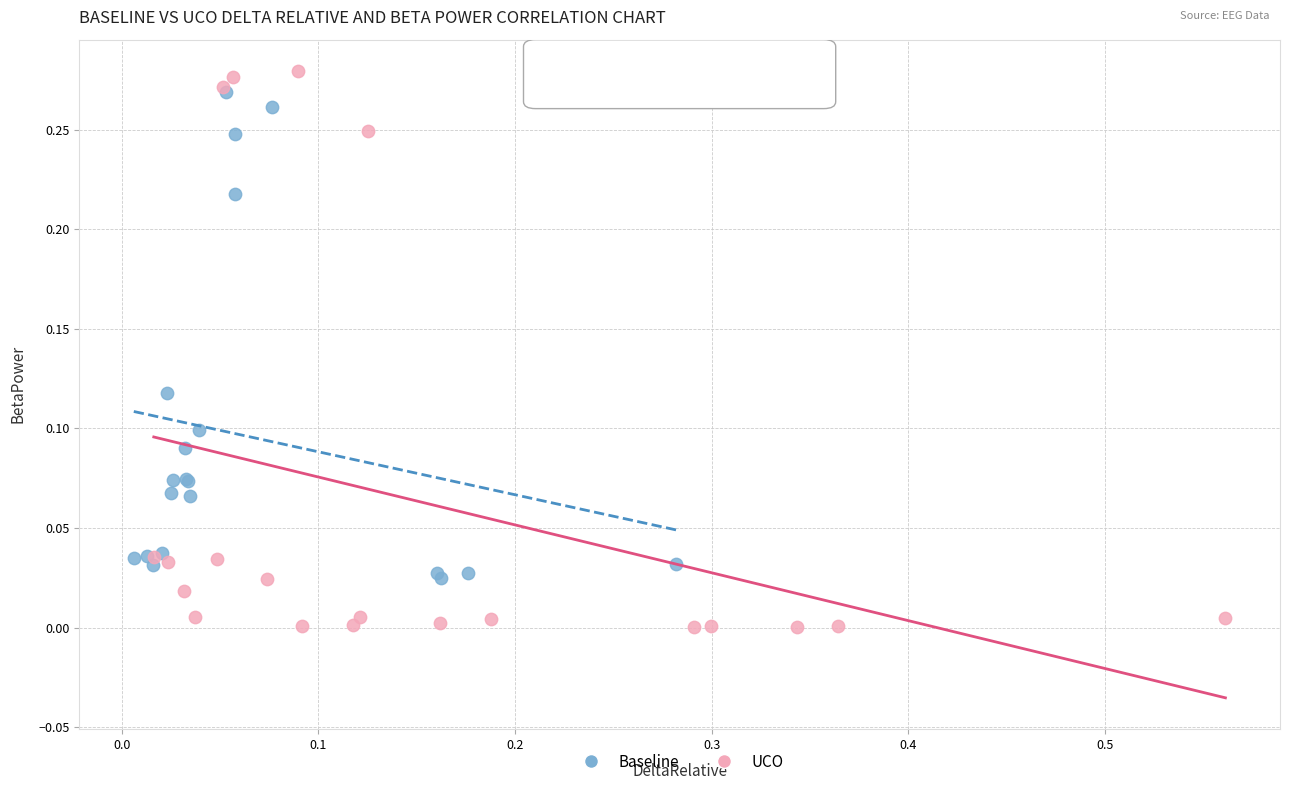

Which series has the widest spread of Y values?

UCO